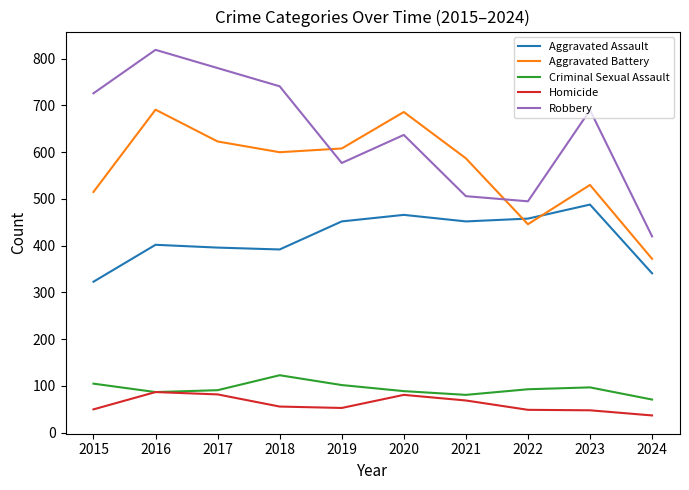

What is the greatest value displayed?

819